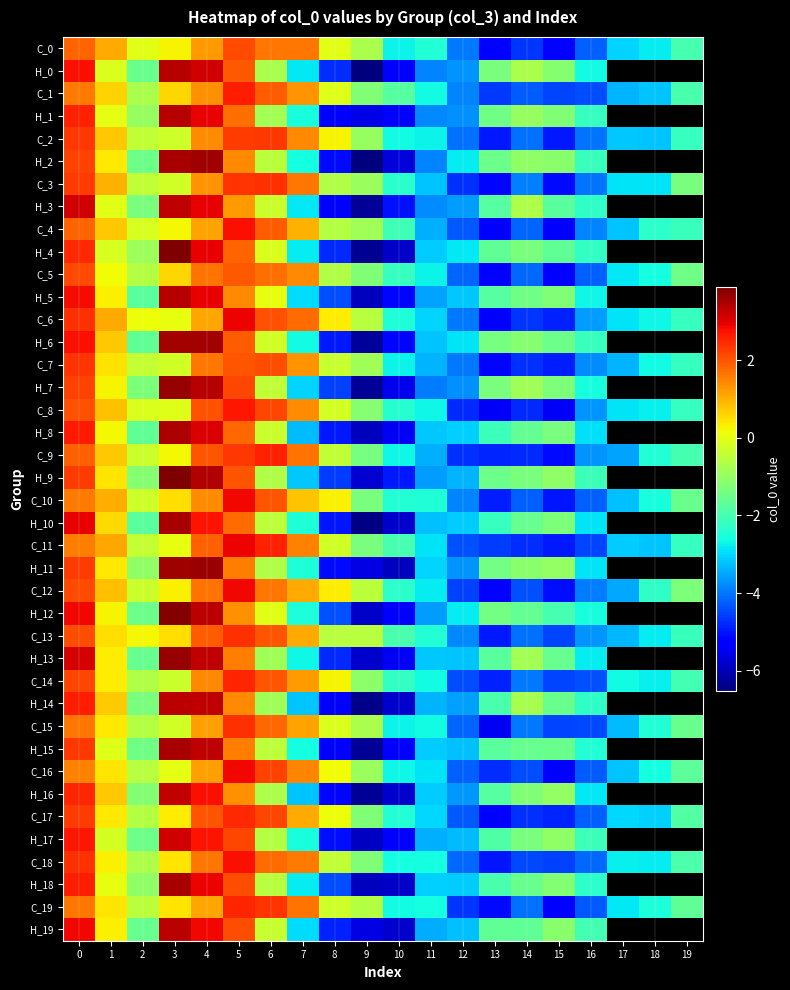

What is the smallest value displayed?

-6.5